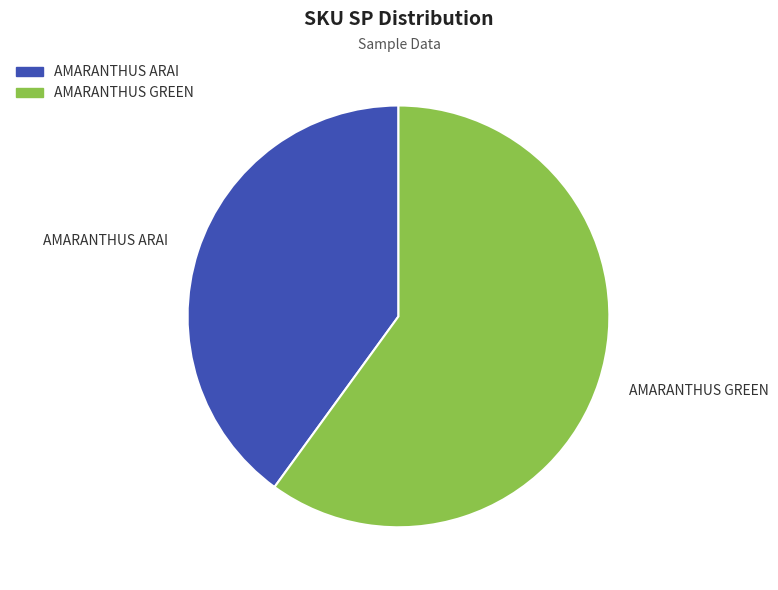

True or false: AMARANTHUS ARAI accounts for 40% of the total.

True